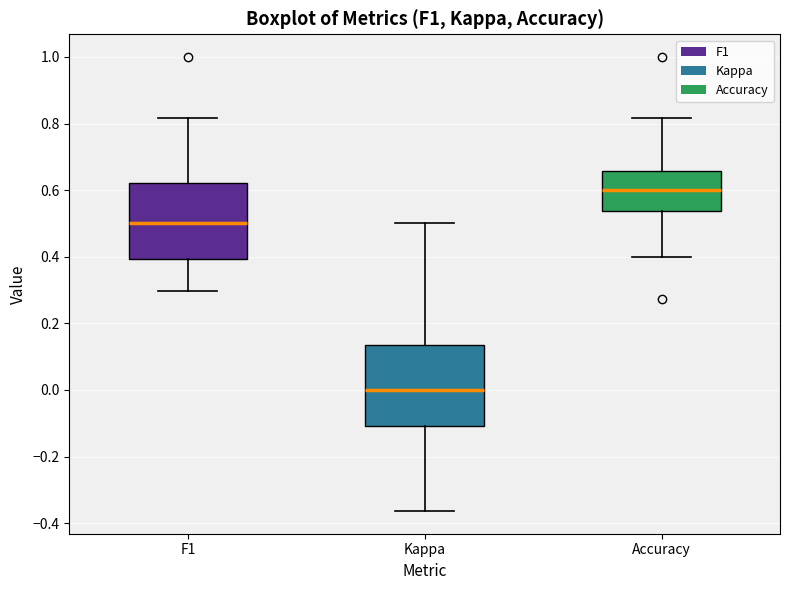

Reading left to right, read every box against the y-axis: the position of its median line, the range the box covers, and the ends of its whiskers. The values are not printed on the chart, so give them approximately, as read against the axis.

F1: median 0.50, box 0.40 to 0.62, whiskers 0.30 to 0.82
Kappa: median 0.00, box -0.10 to 0.14, whiskers -0.36 to 0.50
Accuracy: median 0.60, box 0.54 to 0.66, whiskers 0.40 to 0.82